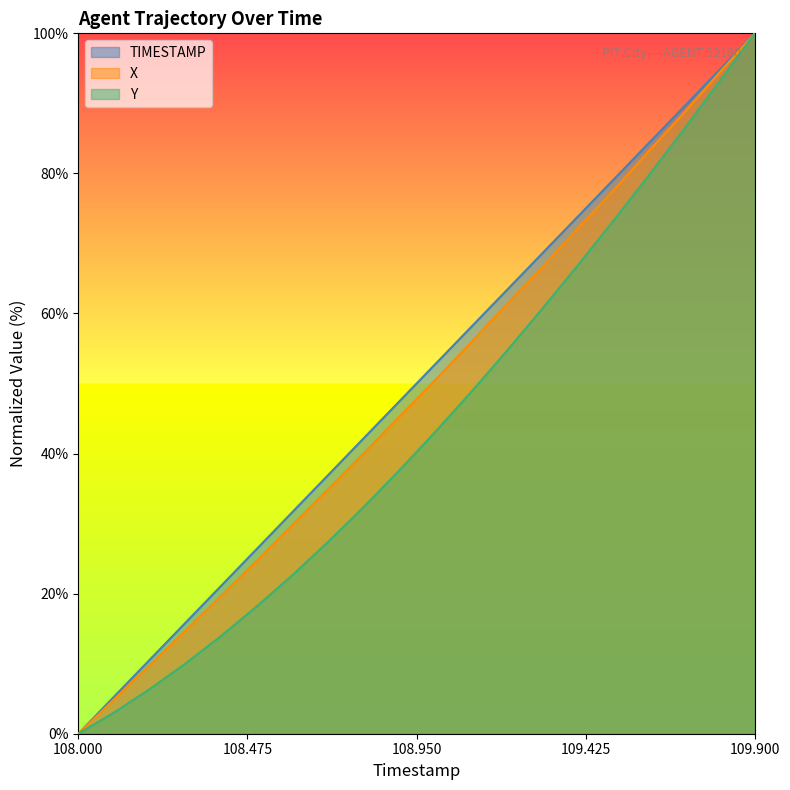

True or false: X has a value of 73.4 at 108.9.

False